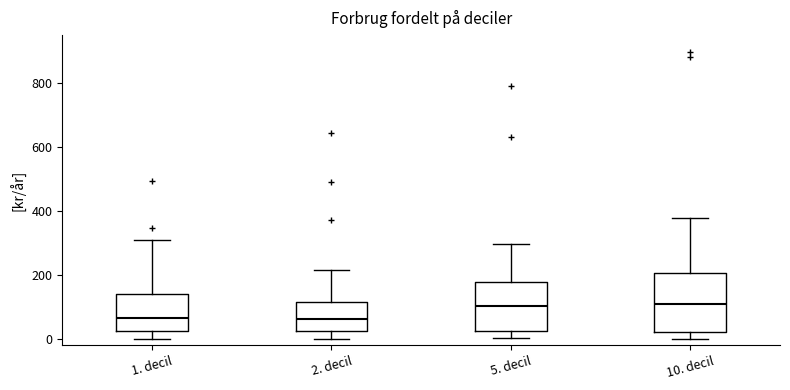

Comparing the boxes themselves (not the whiskers), which one is the tallest?

10. decil